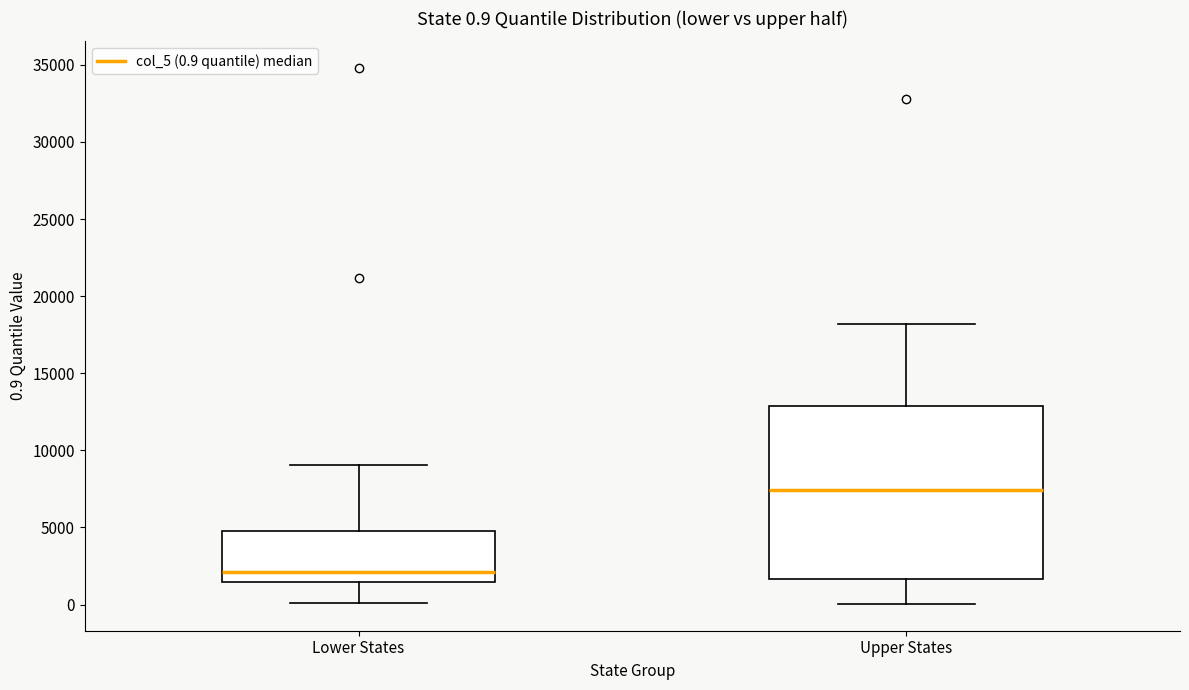

Comparing the boxes themselves (not the whiskers), which one is the tallest?

Upper States